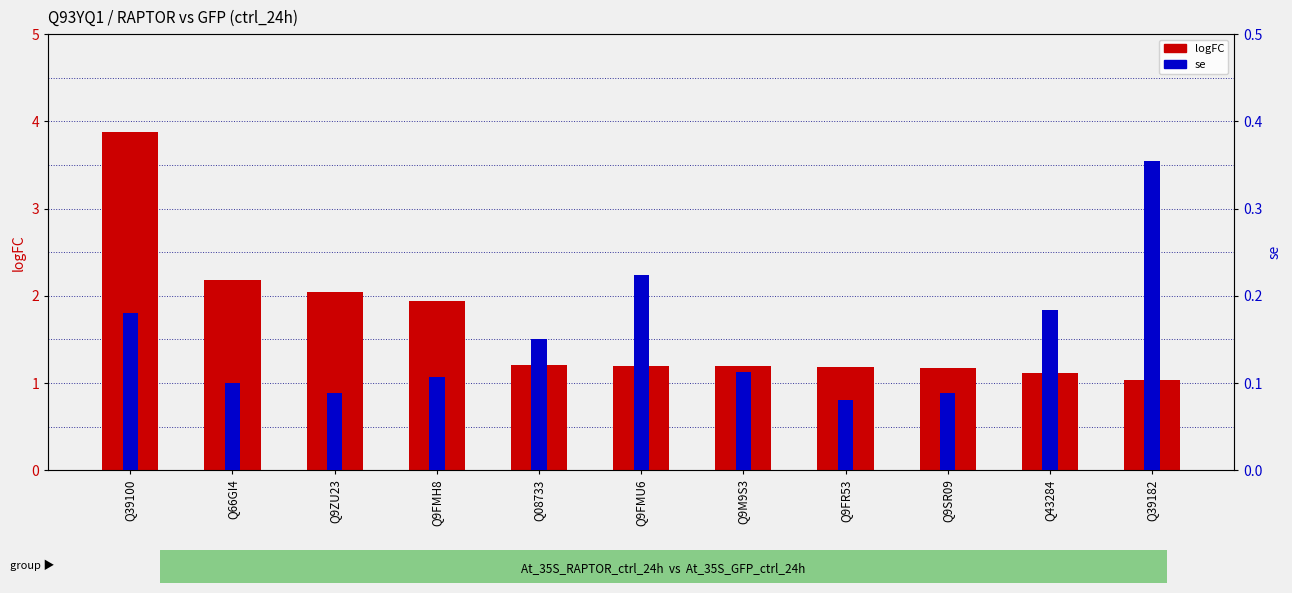

What is the label of the 5th bar from the left?

Q08733